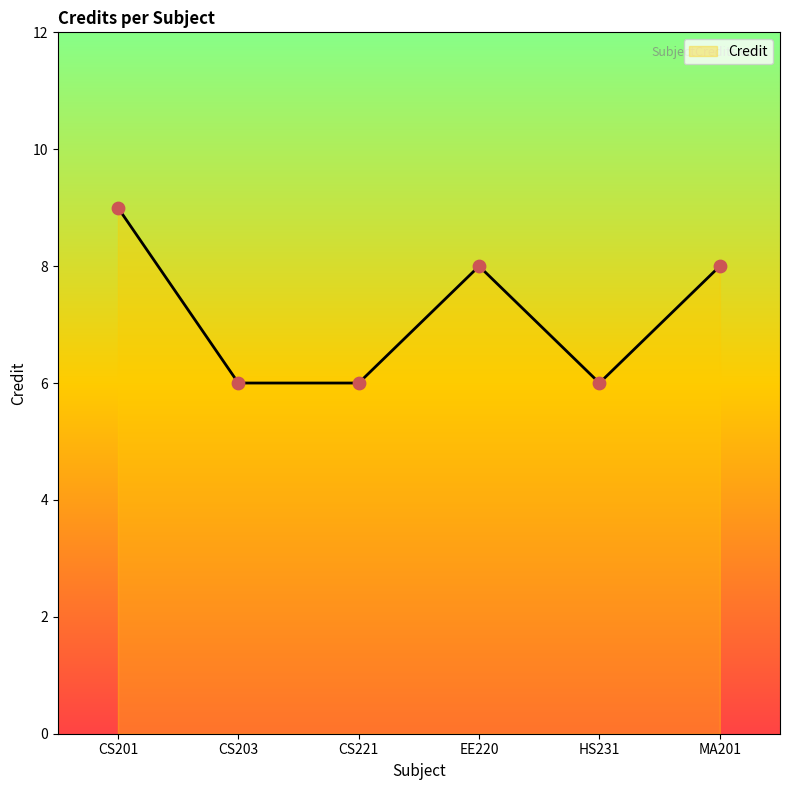

What is the change in value from CS221 to MA201?

+2